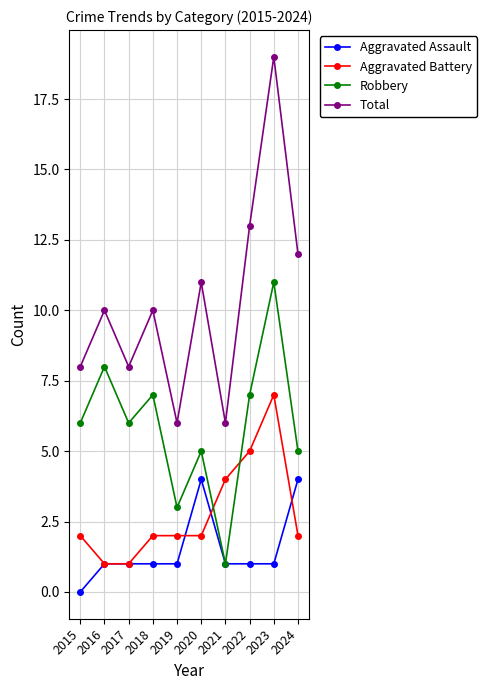

Is it true that Aggravated Assault equals 2 at 2023?

False